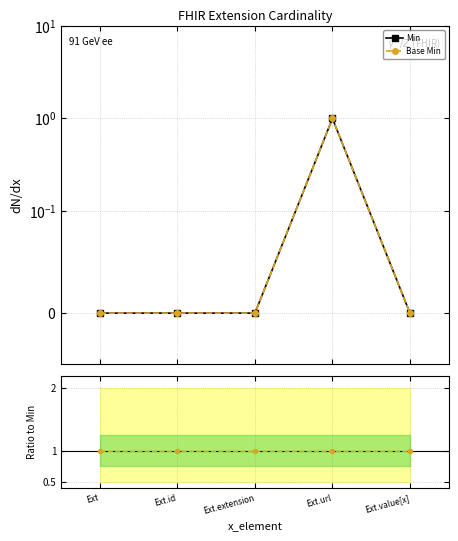

What is the total value across all series at Ext.value[x]?

1